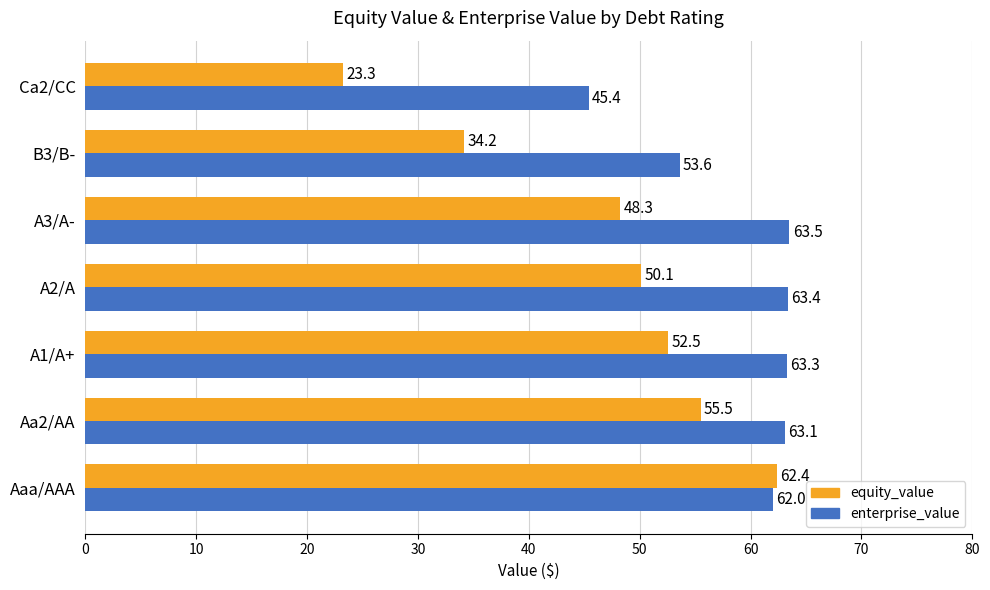

Which category has the highest value across all series?

A3/A-